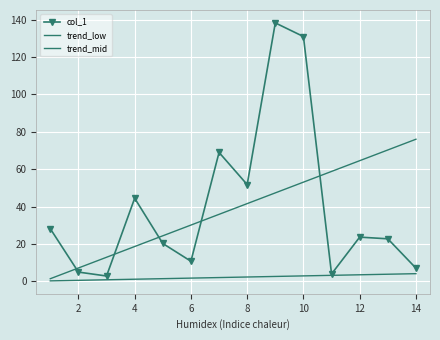

Is this an area chart (filled region under the line)?

No